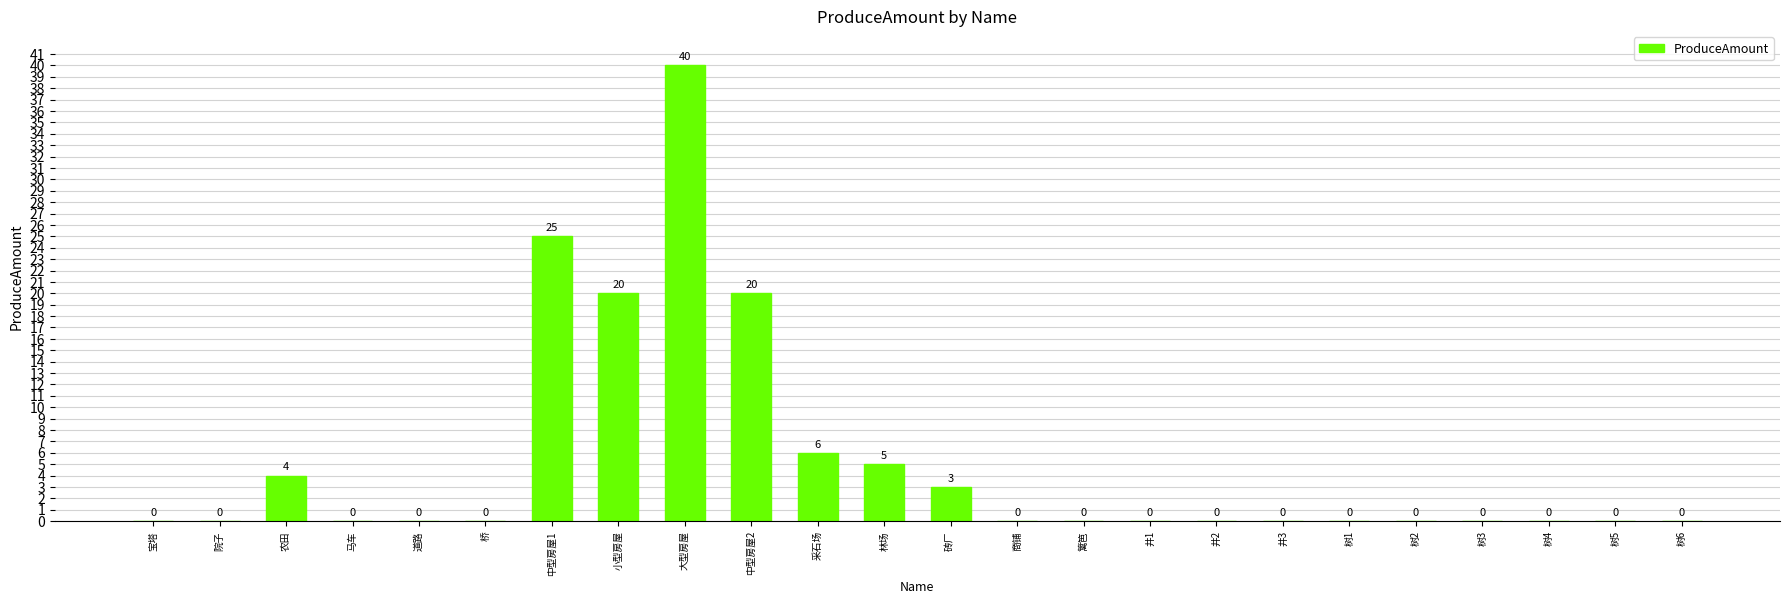

What is the greatest value displayed?

40